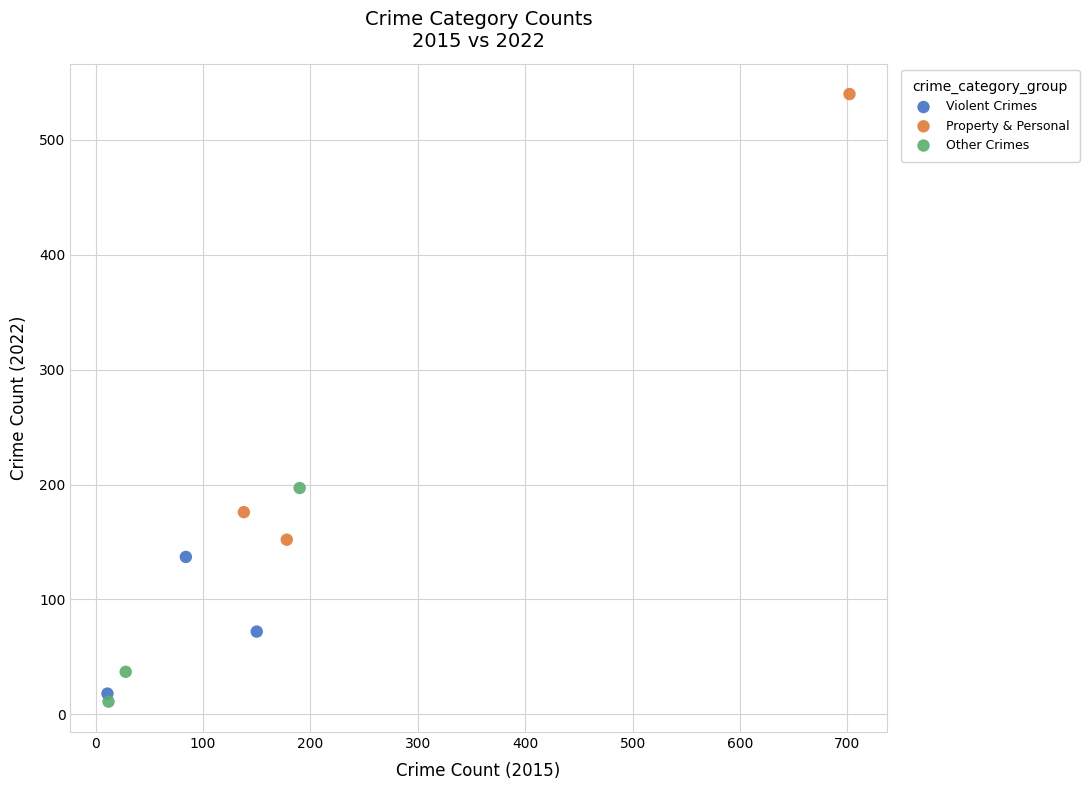

Which series has the largest Y range (max minus min)?

Property & Personal